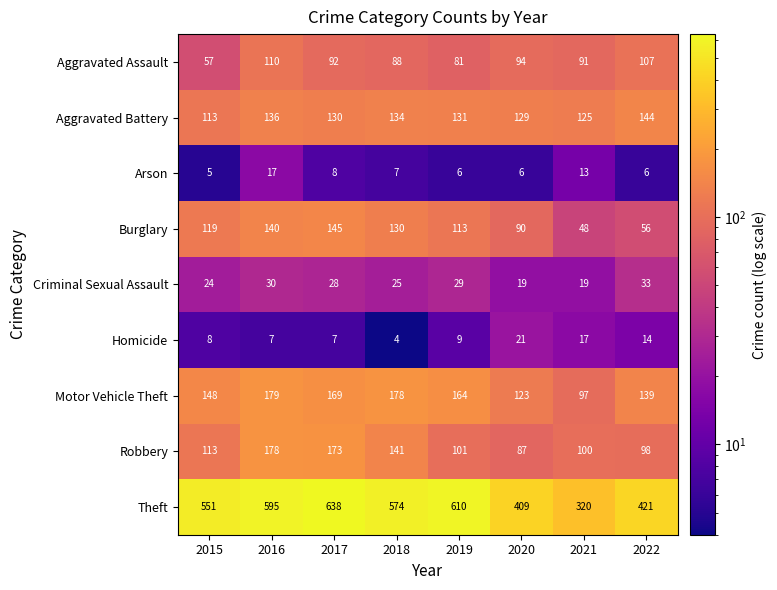

What is the greatest value displayed?

638